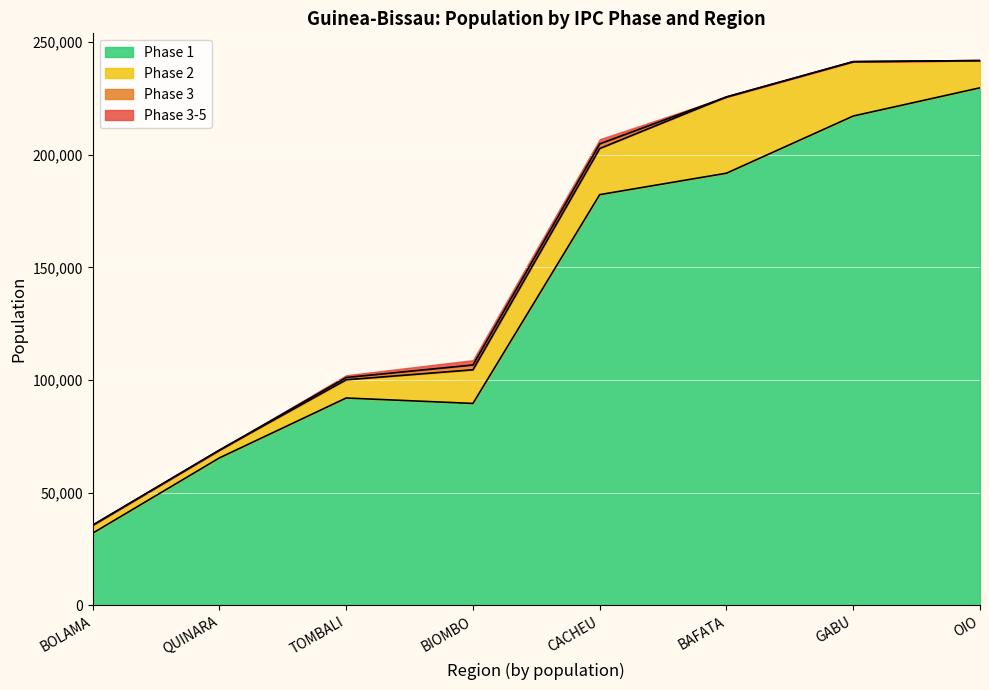

True or false: phase3 has more than 2 interior local peaks.

False